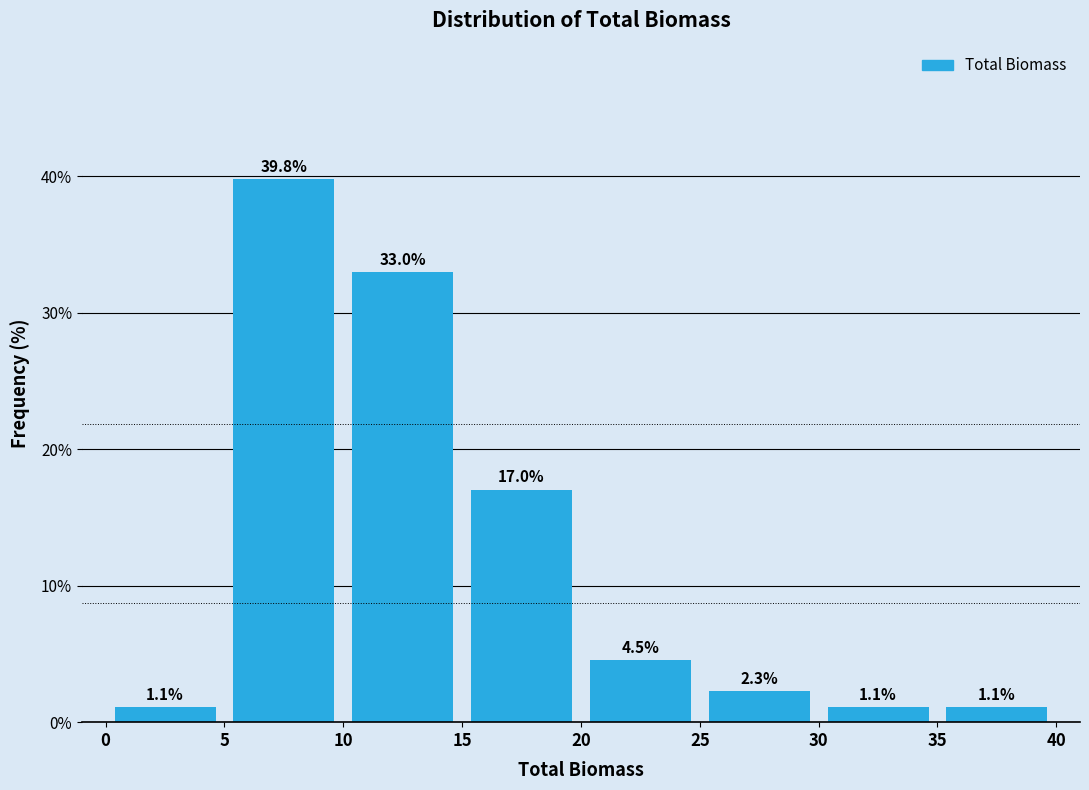

How tall is the bar that spans 35 to 40 on the x-axis?

1.1